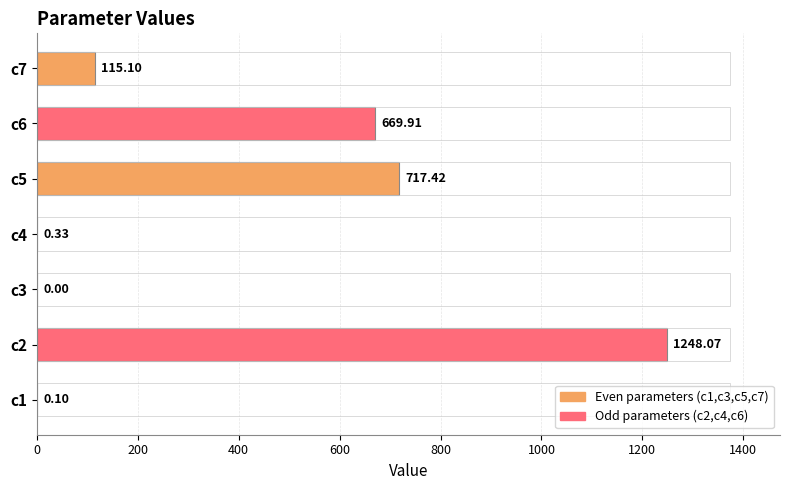

List the labels in order of value, smallest first.

c3, c1, c4, c7, c6, c5, c2